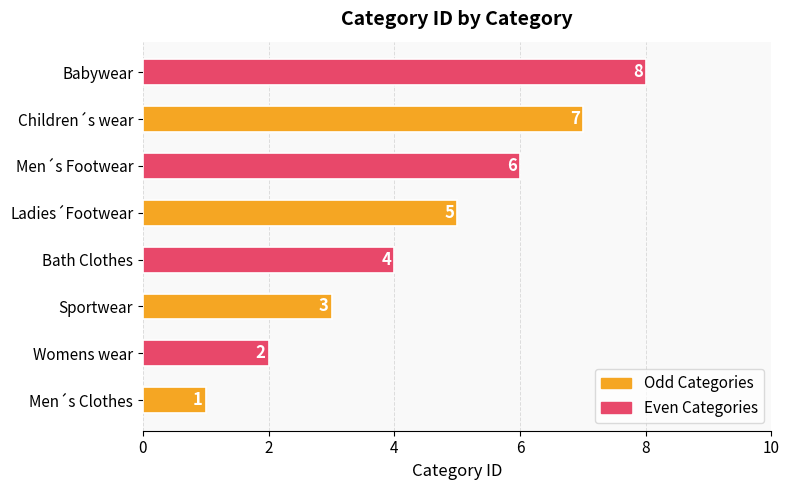

Which label corresponds to the smallest value in the chart?

Men´s Clothes